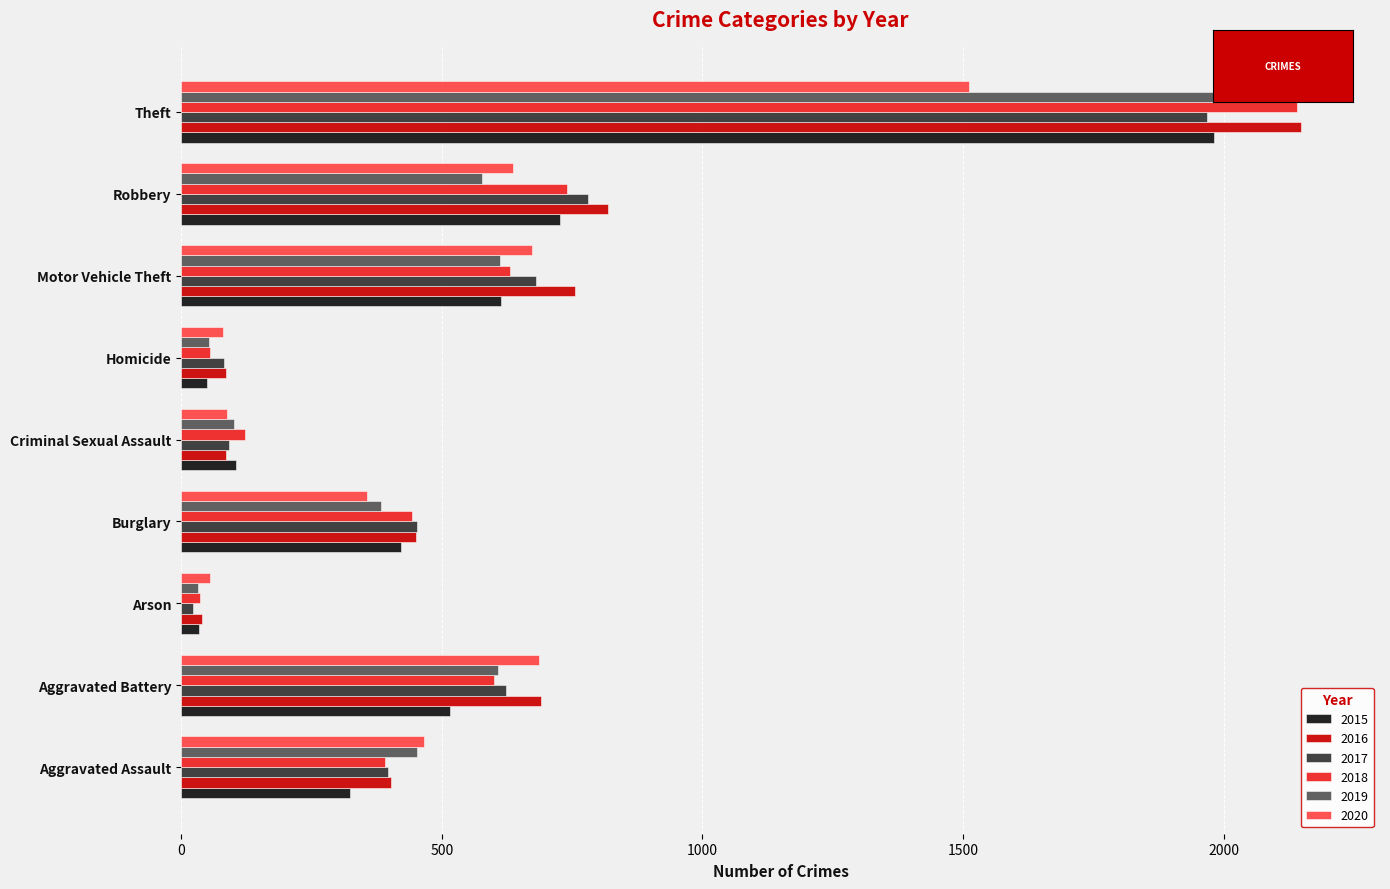

Which series has the largest total across all categories?

2016